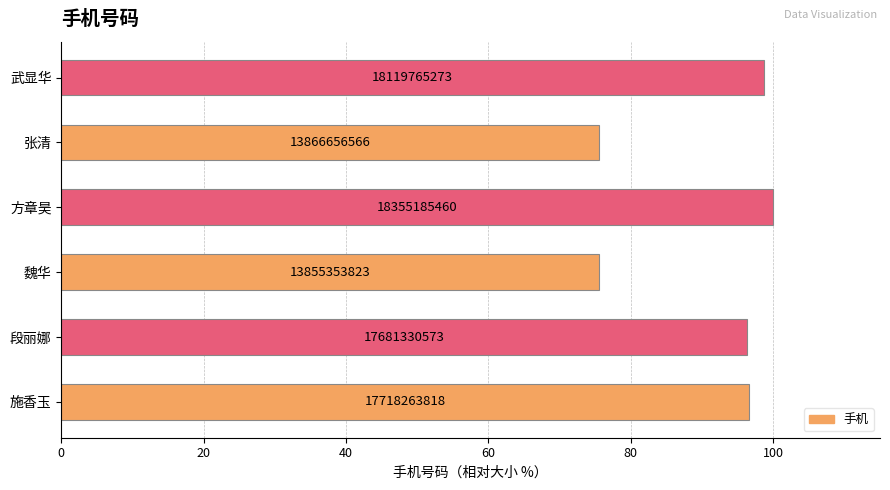

Are the bars horizontal?

Yes